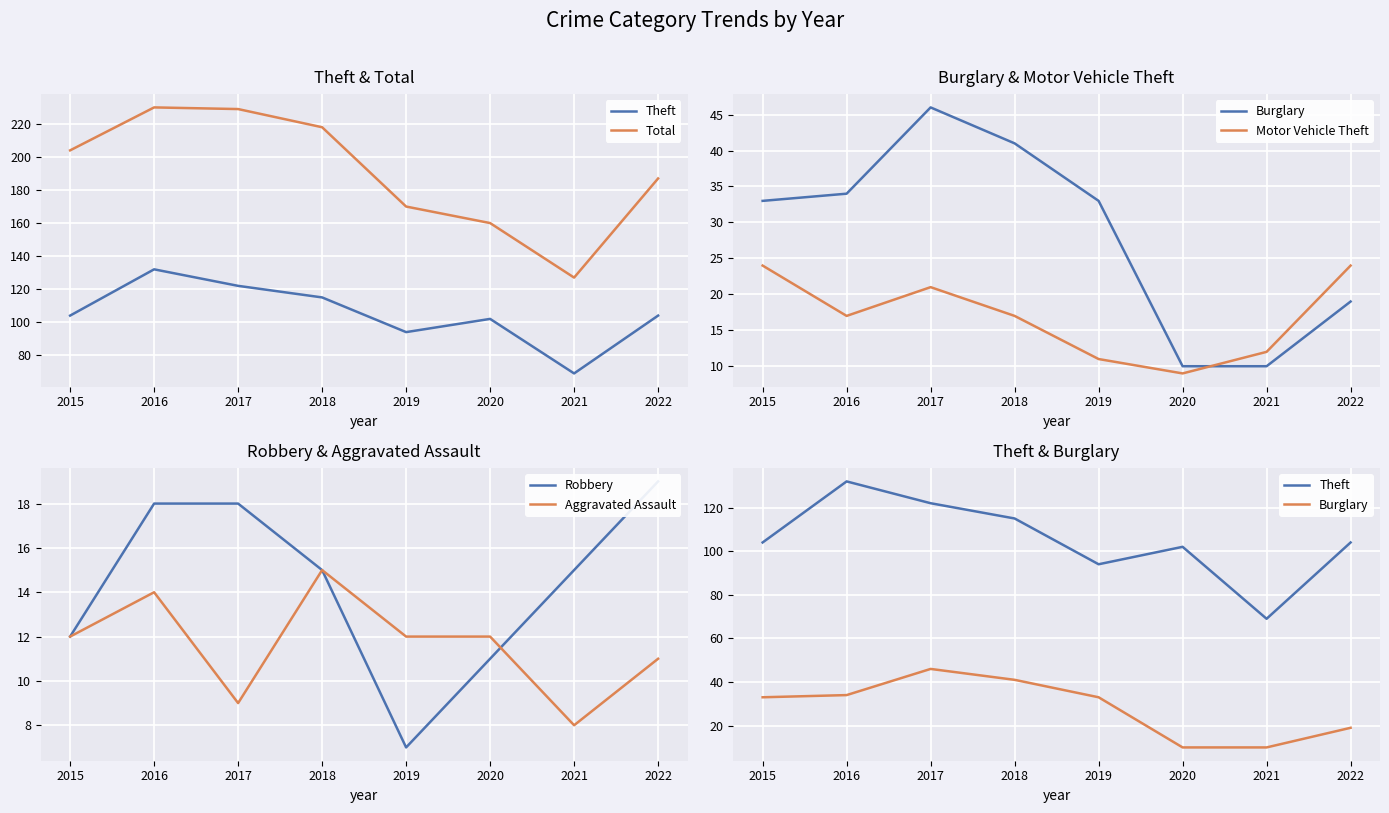

How many lines are shown in the chart?

6